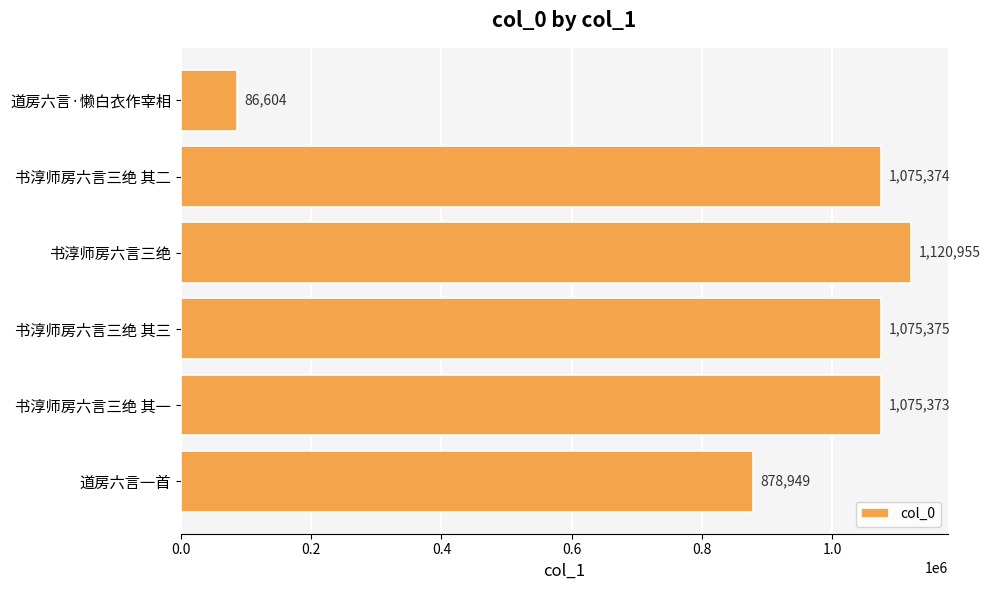

Reading top to bottom, what are all the values shown in this chart?

道房六言·懒白衣作宰相=86604	书淳师房六言三绝 其二=1075374	书淳师房六言三绝=1120955	书淳师房六言三绝 其三=1075375	书淳师房六言三绝 其一=1075373	道房六言一首=878949